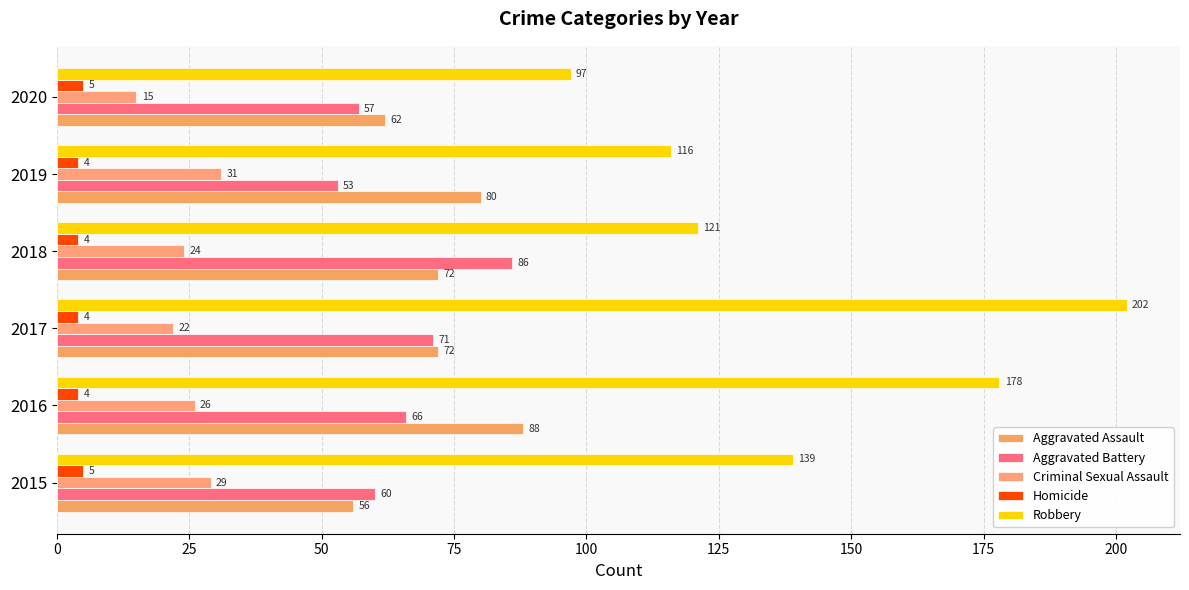

How many categories are shown in the chart?

6